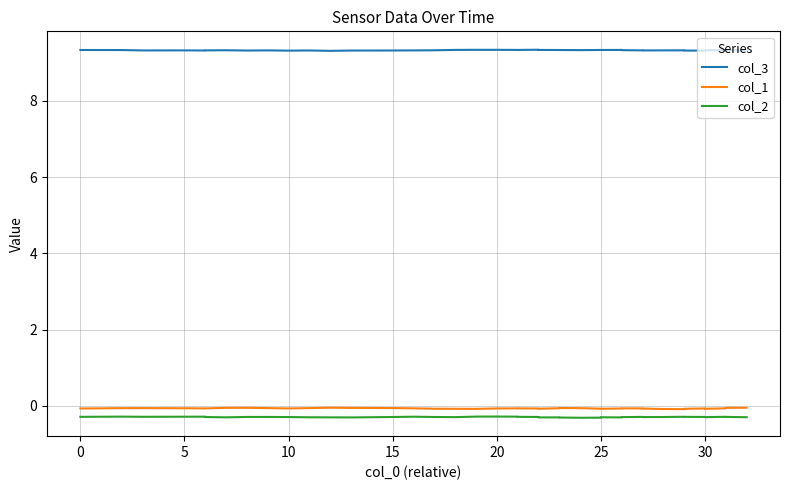

True or false: col_1 and col_2 cross at least once.

False